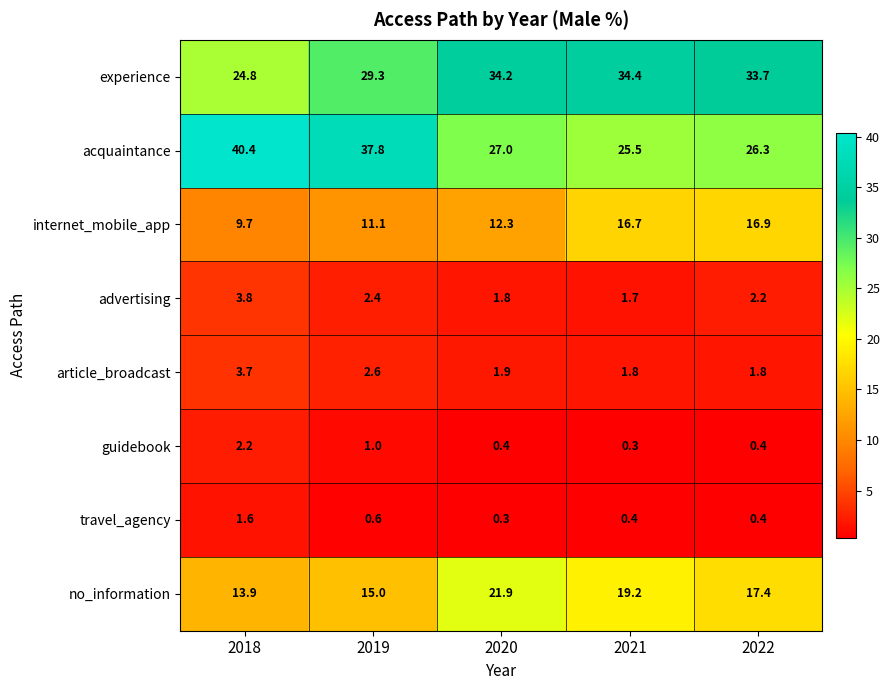

What is the maximum value shown in the chart?

40.4